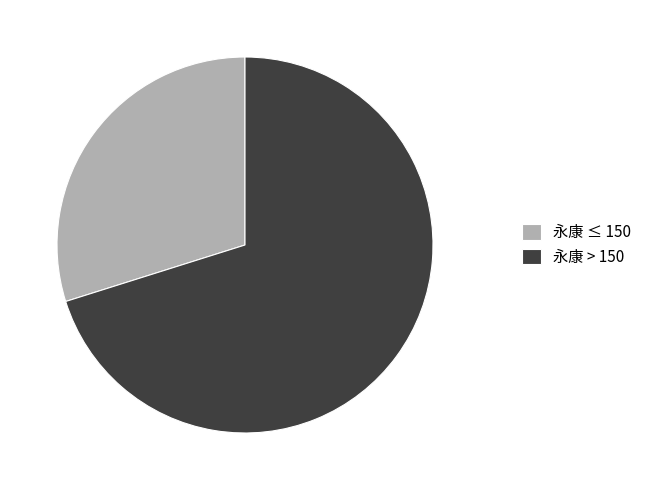

True or false: 永康 ≤ 150 accounts for 30% of the total.

True